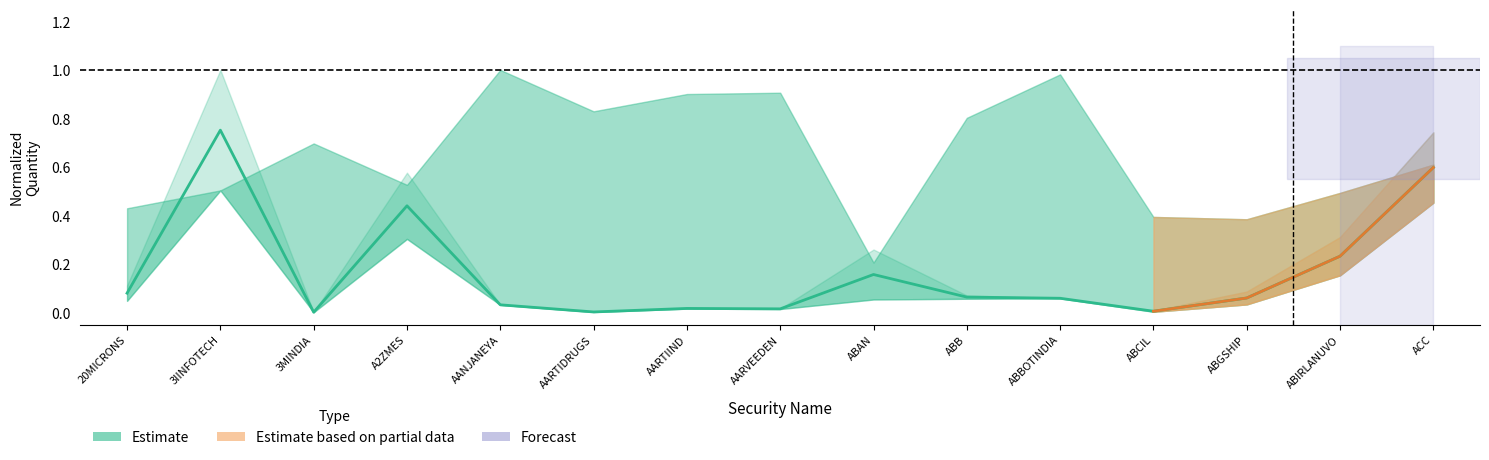

What is the label of the 7th point from the right?

ABAN